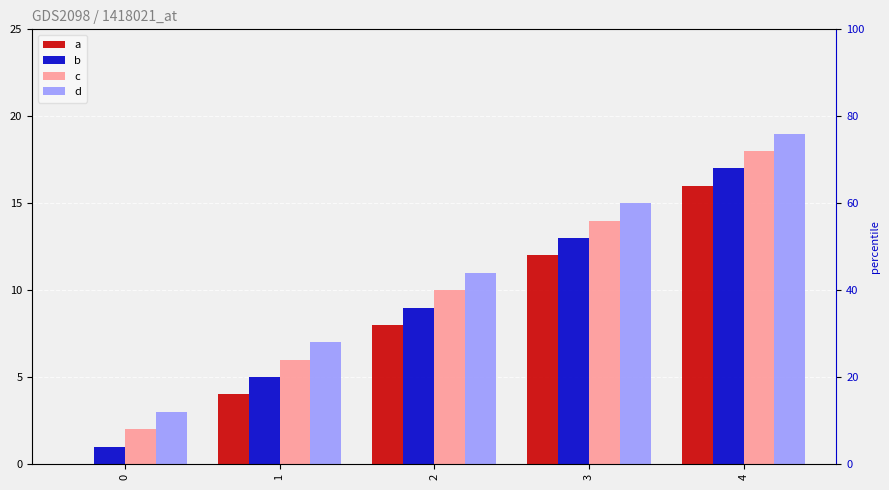

Which series changed the most between 1 and 3?

a